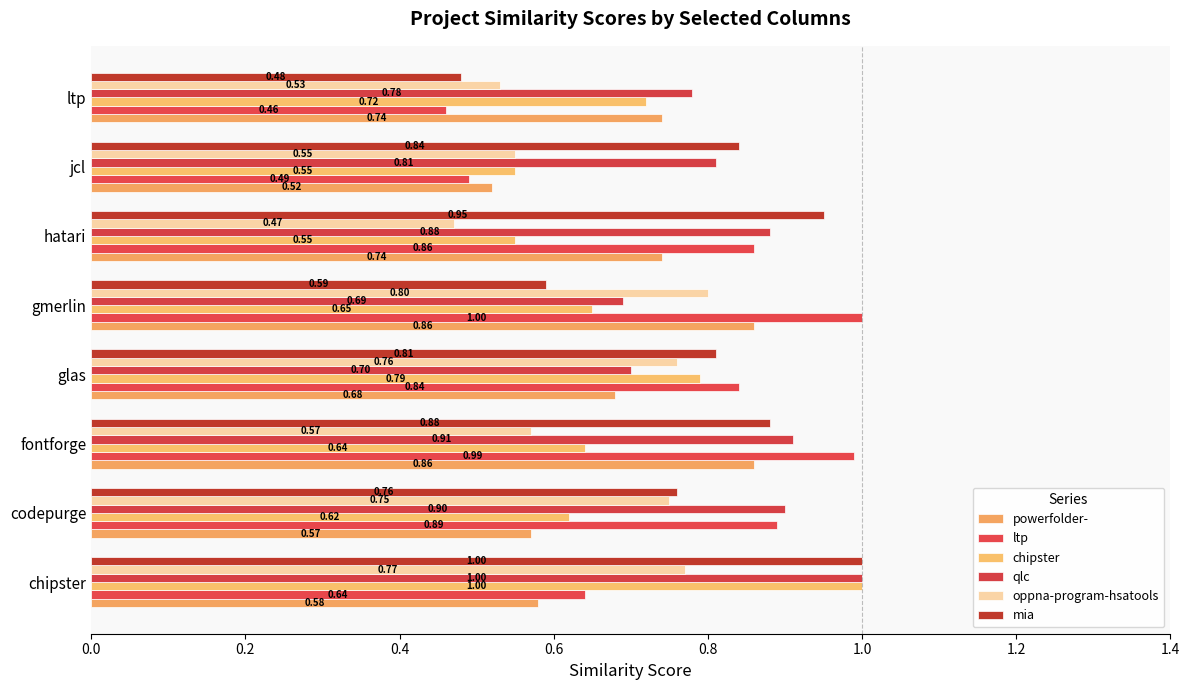

How many categories are shown in the chart?

8